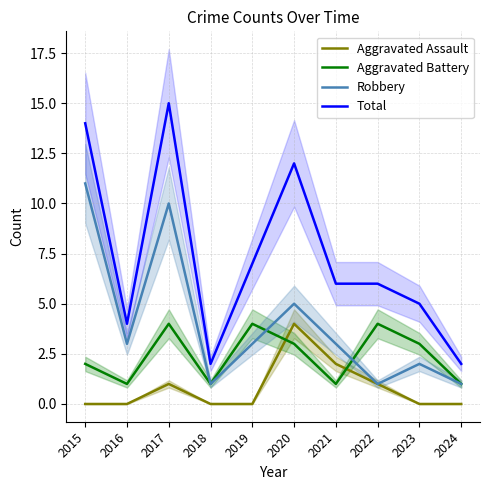

How many values in the Robbery series exceed 3?

3